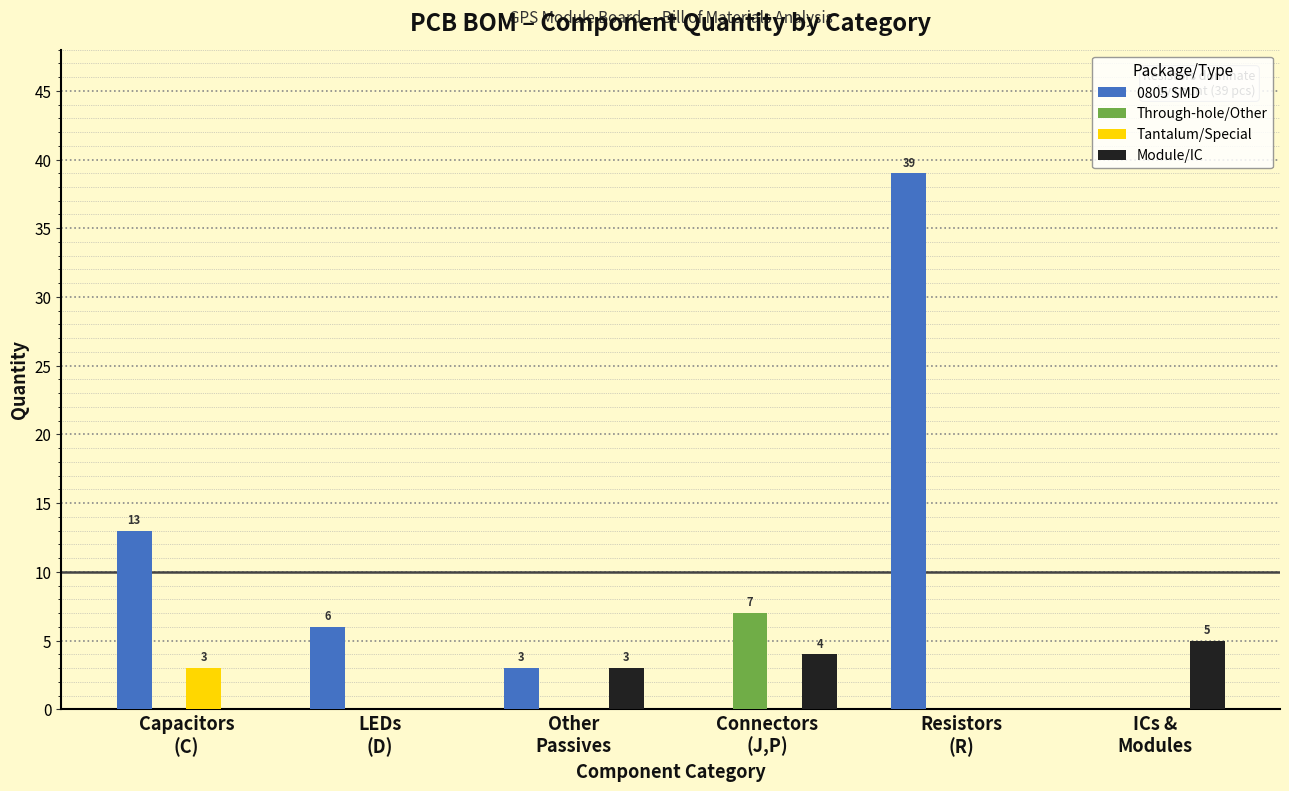

How many Through-hole/Other values are between 0 and 1?

5